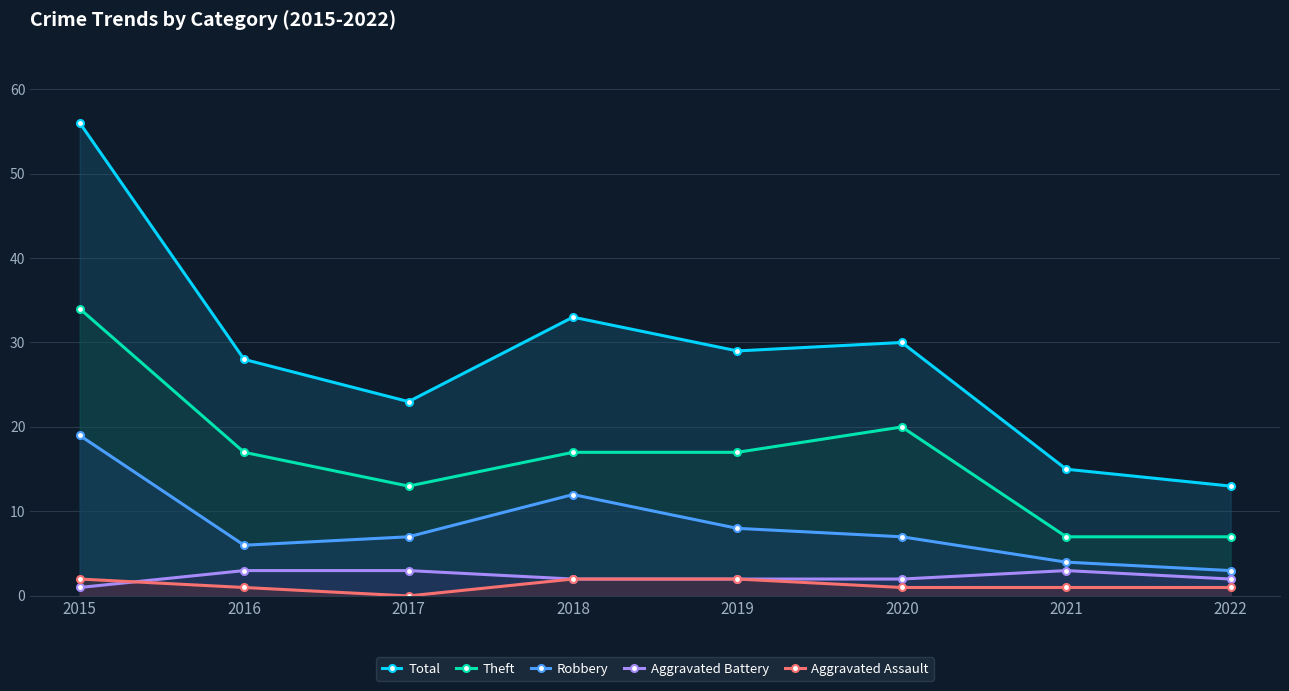

True or false: Total has more than 1 points higher than both neighbors.

True